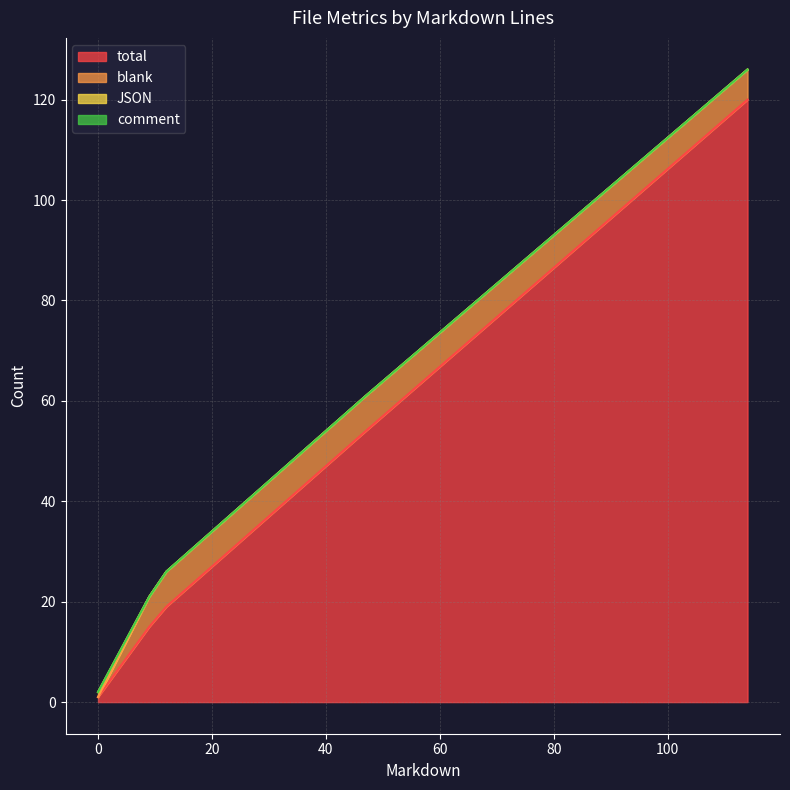

True or false: comment and total cross at least once.

False